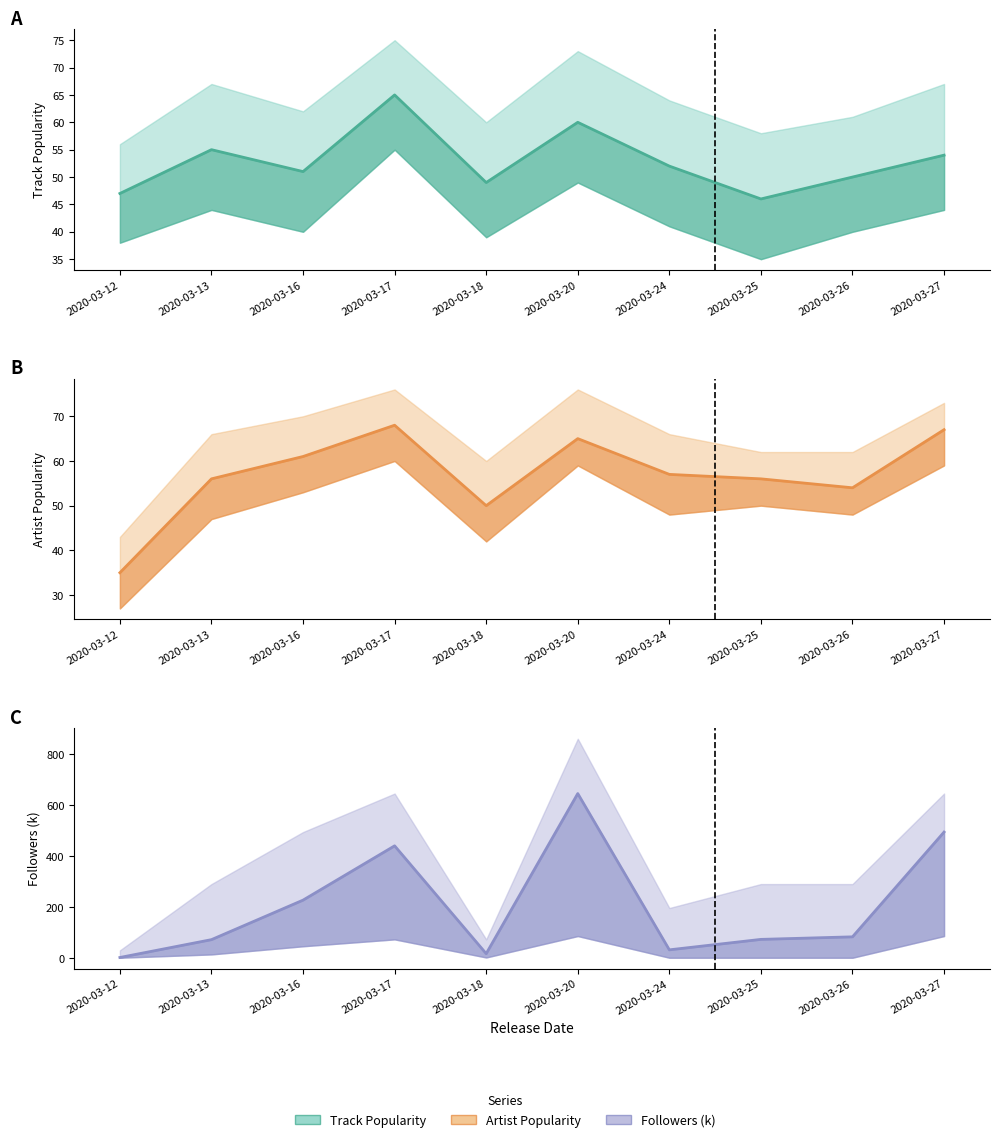

Which category has the lowest value in the Followers_k series?

2020-03-12